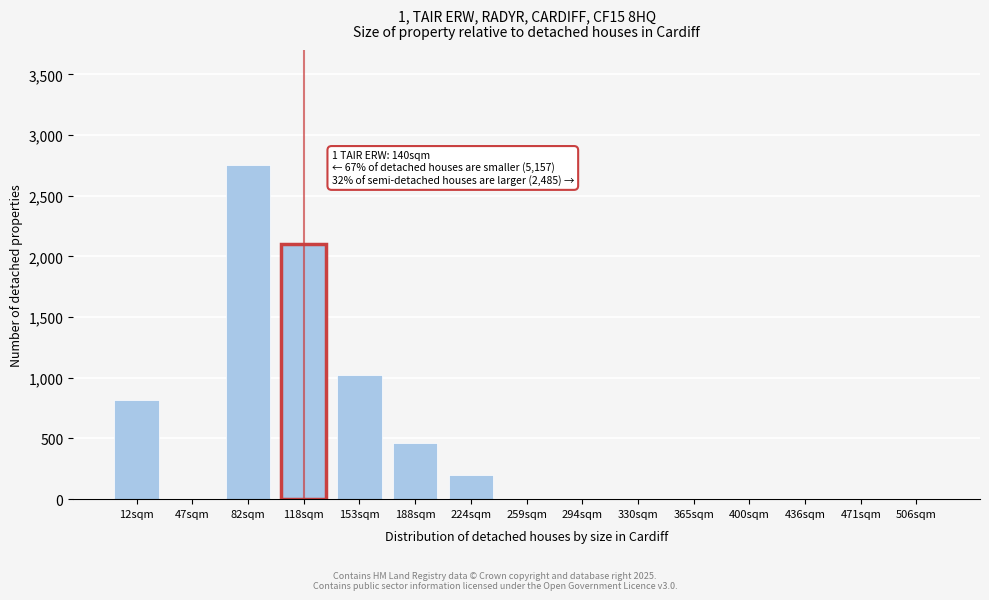

Reading left to right, transcribe all the data shown in this chart.

12sqm=820	47sqm=0	82sqm=2750	118sqm=2100	153sqm=1020	188sqm=460	224sqm=200	259sqm=0	294sqm=0	330sqm=0	365sqm=0	400sqm=0	436sqm=0	471sqm=0	506sqm=0